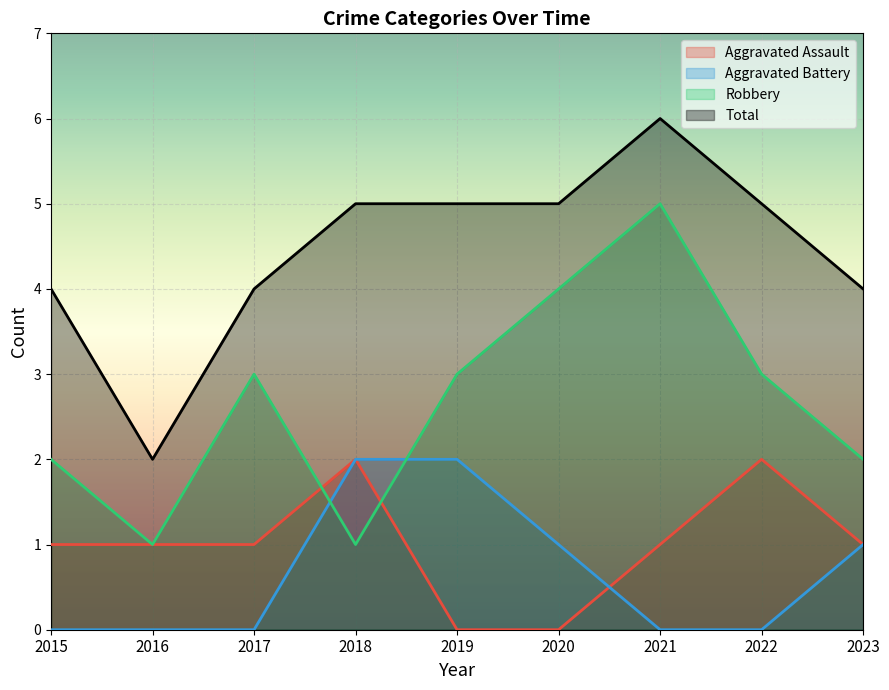

What are all the series names shown in the legend?

Aggravated Assault, Aggravated Battery, Robbery, Total